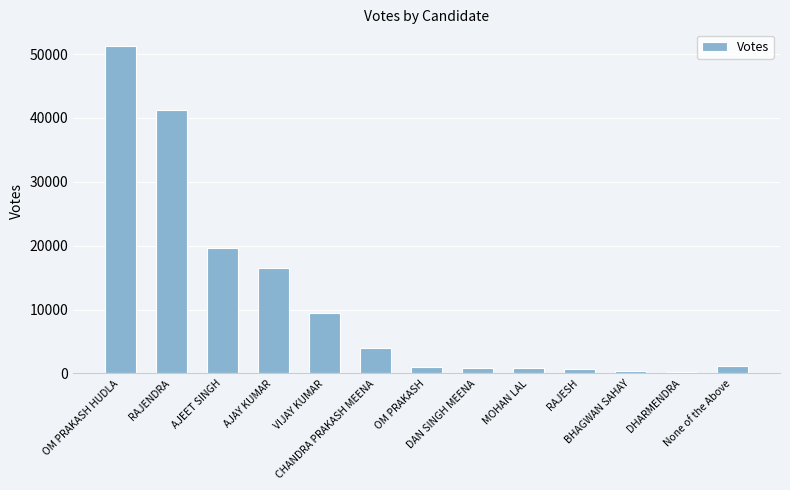

What is the sum of all values?

147260